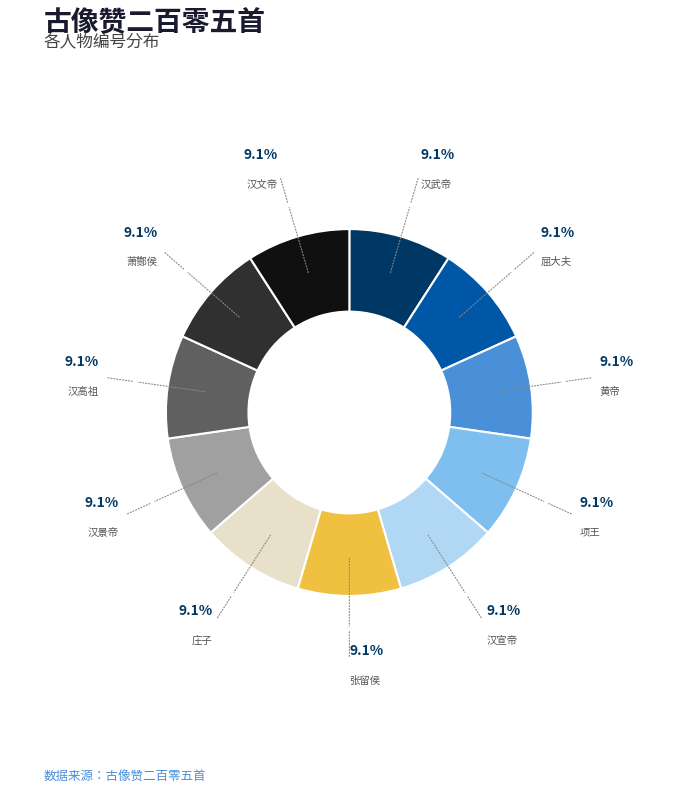

Does 黄帝 represent more than half of the total?

No